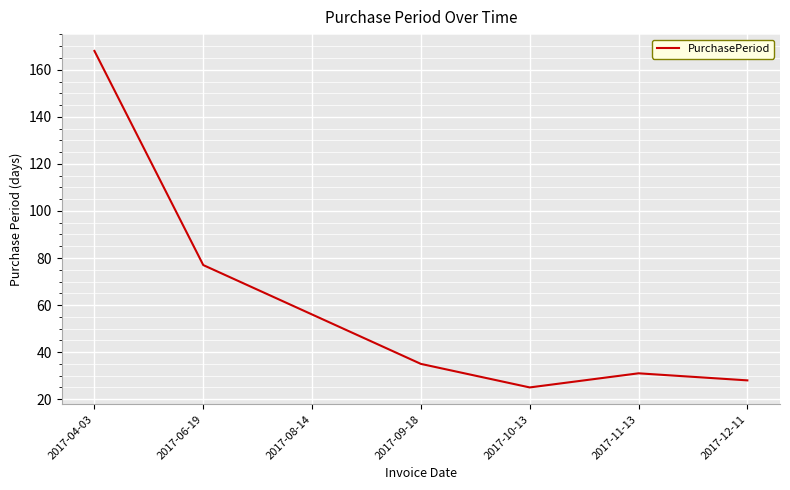

What position from the right is 2017-08-14?

5